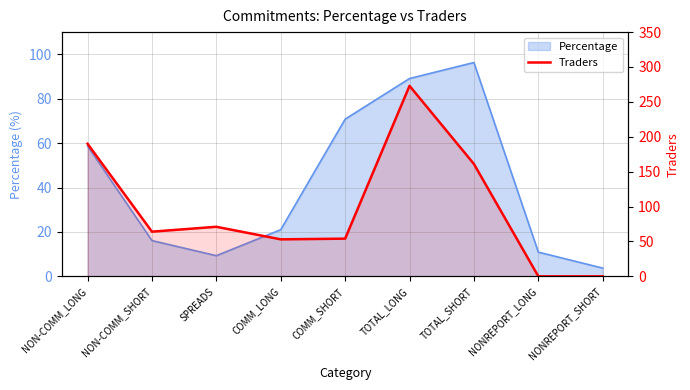

How many data points are less than 64?

4